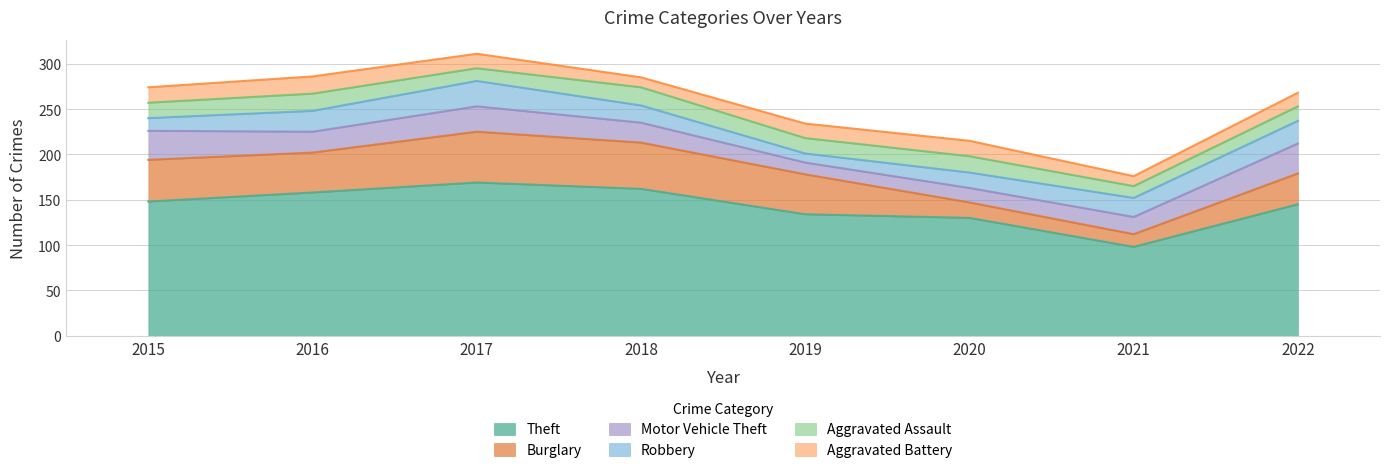

What is the total value across all series at 2016?

286